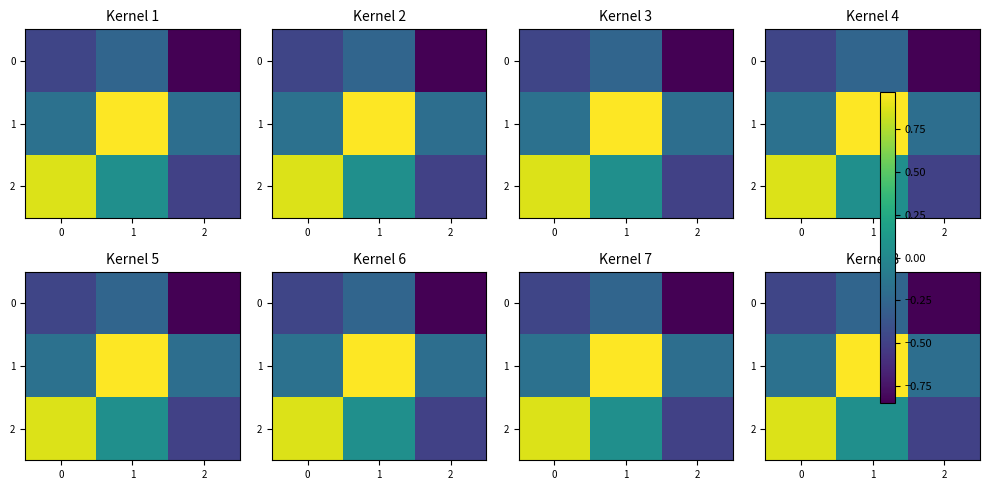

What is the difference between the maximum and minimum values in the 2 series?

1.4